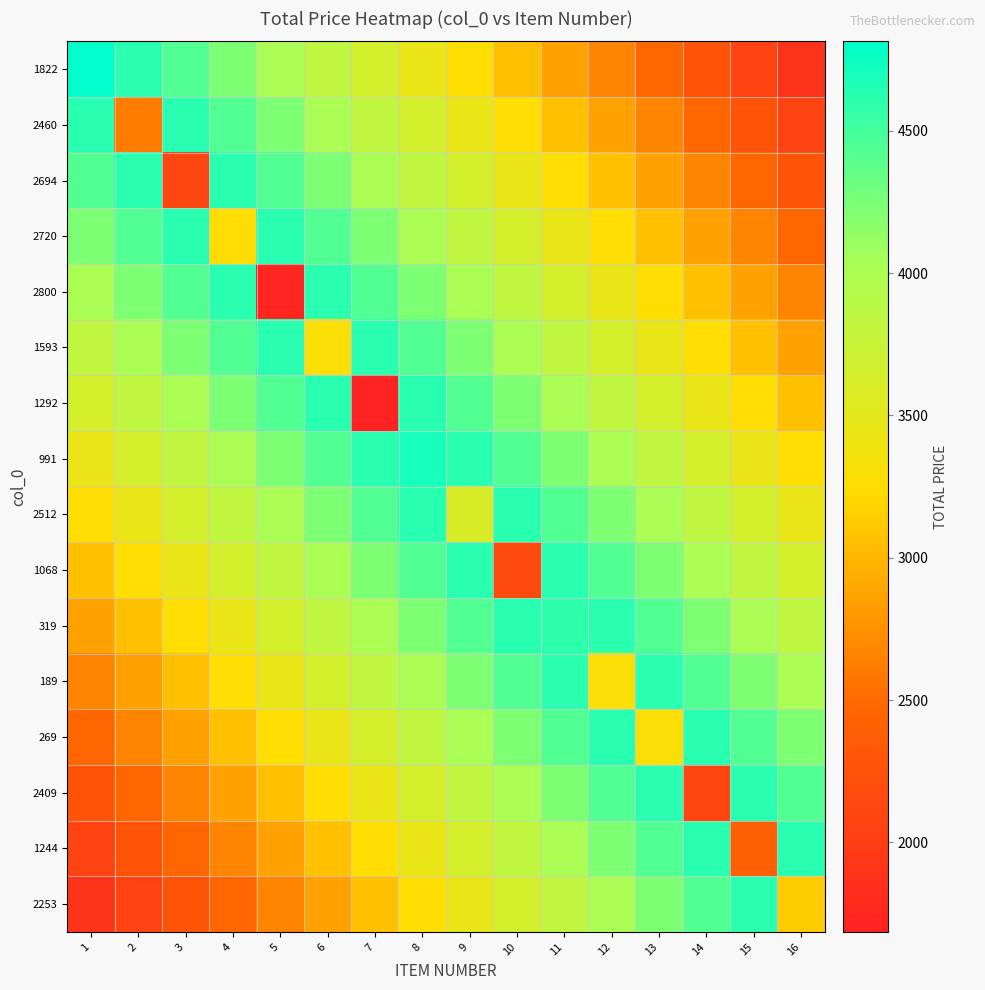

Between 9 and 8, which is larger?

8